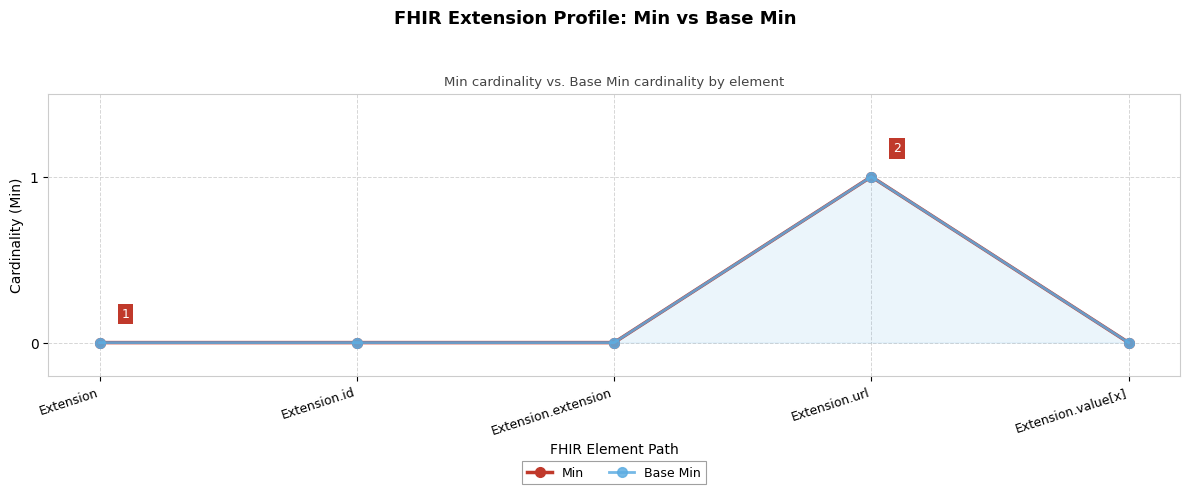

In Base Min, how many points are higher than both neighbors (excluding endpoints)?

1